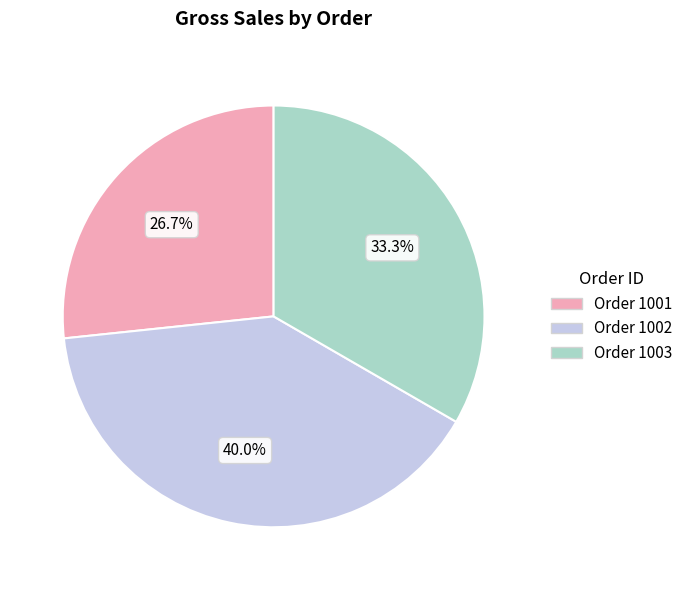

Does any single category account for the majority?

No